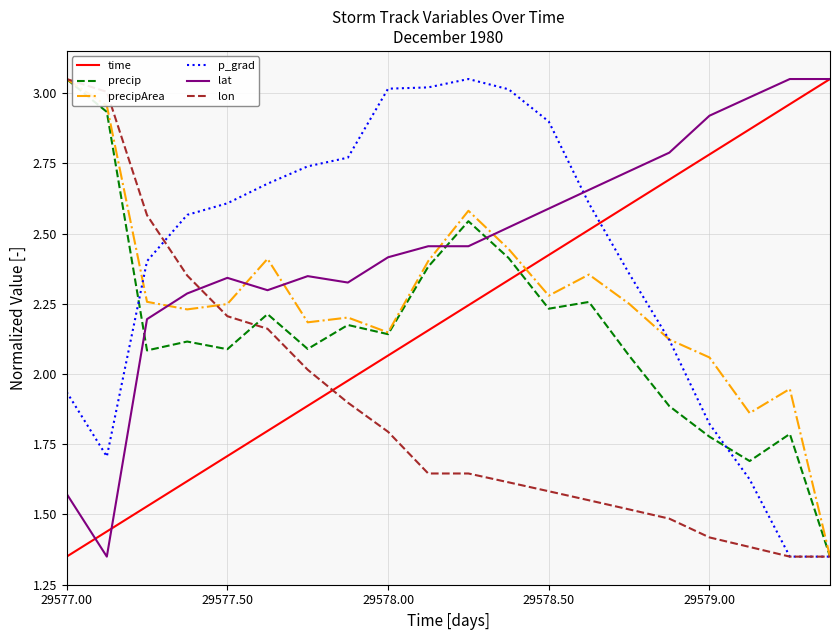

At how many categories does at least one series exceed 1?

20